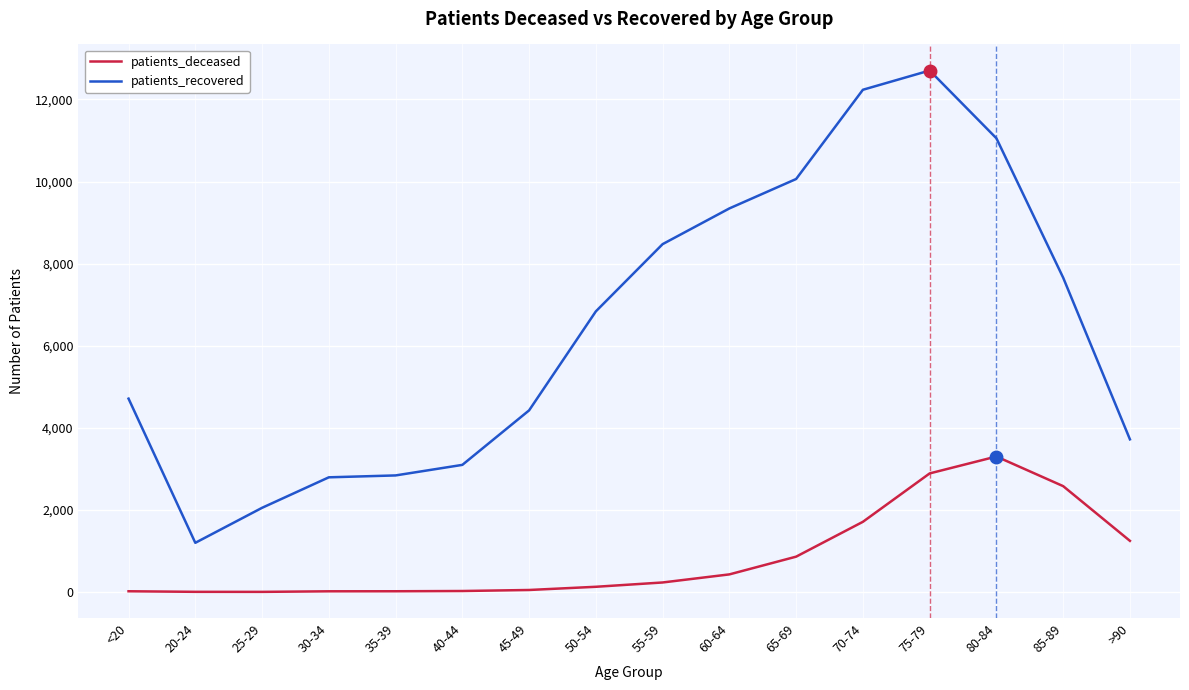

The value of patients_recovered at 60-64 is 9345. True or false?

True